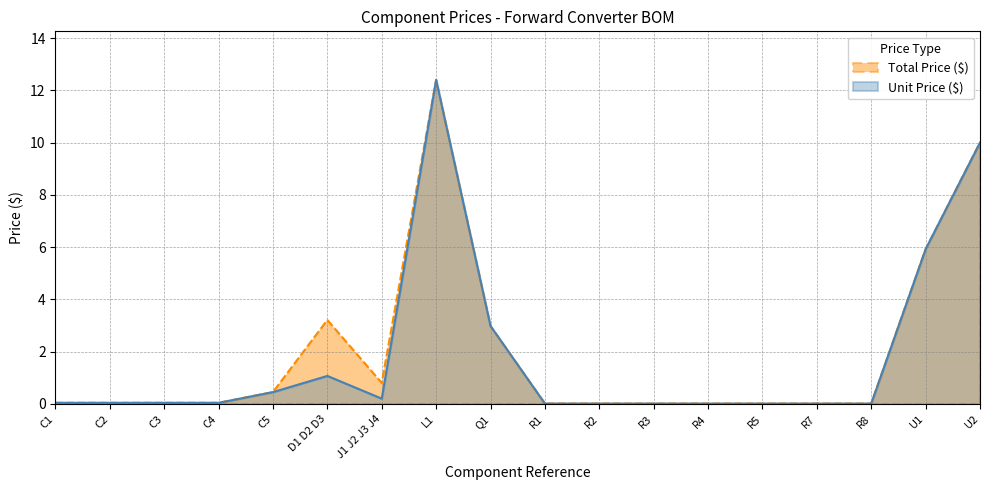

What is the greatest value displayed?

12.4